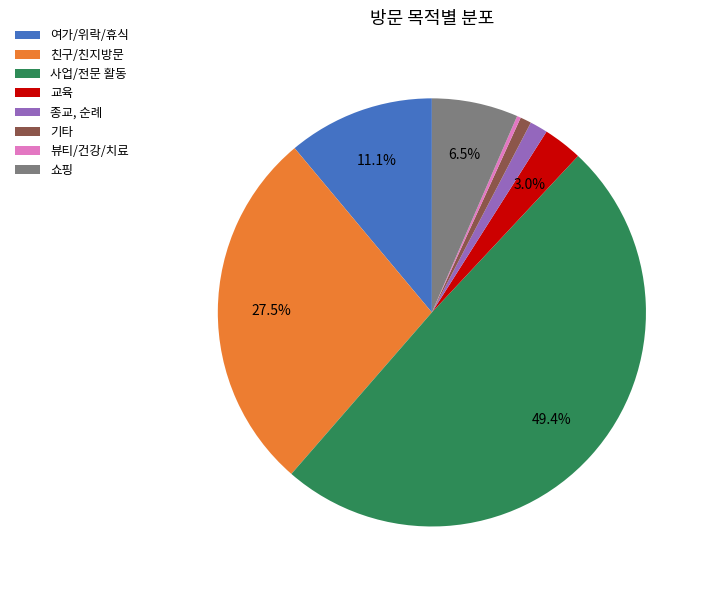

Combined, do 사업/전문 활동 and 종교, 순례 account for over 50%?

Yes